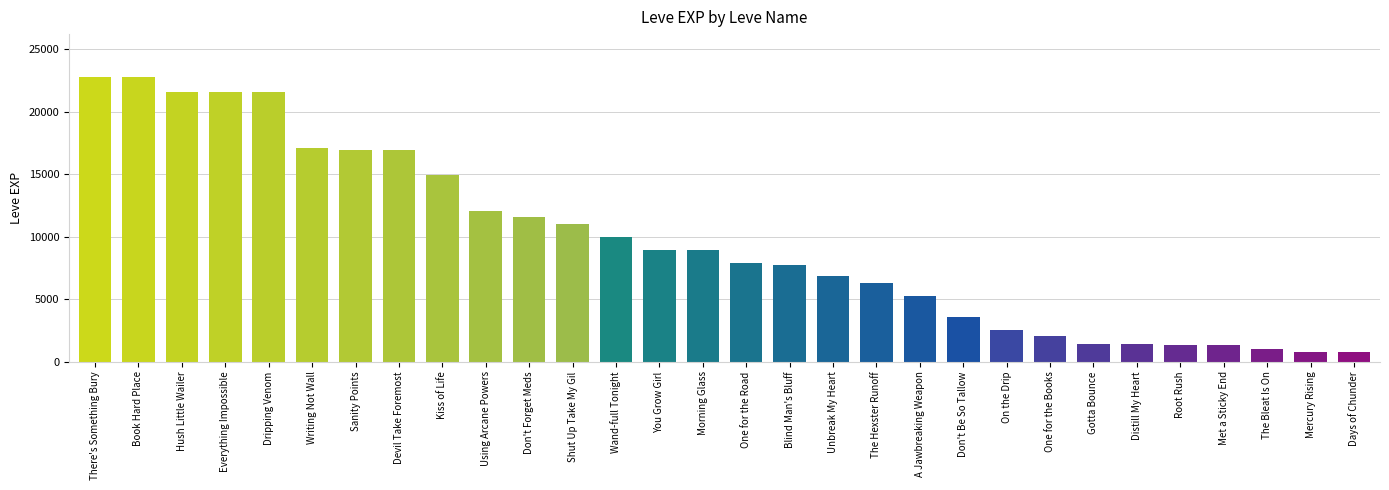

True or false: the data shows 2040 at One for the Books.

True